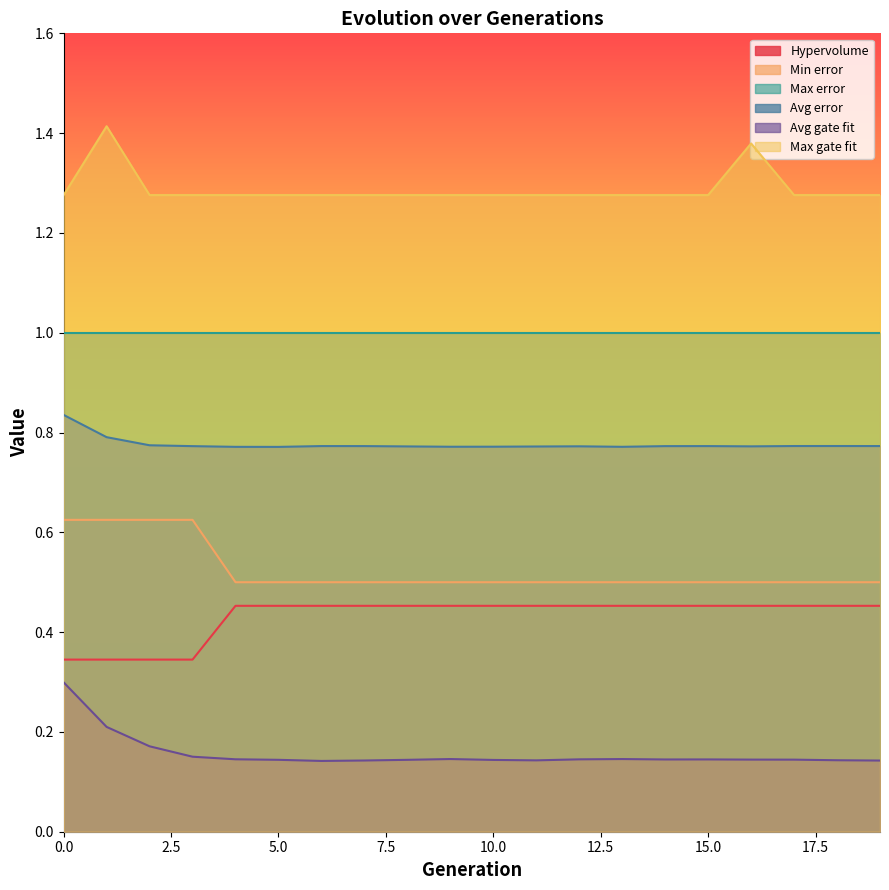

List the series in order of their peak value, highest first.

Max gate fit, Max error, Avg error, Min error, Hypervolume, Avg gate fit